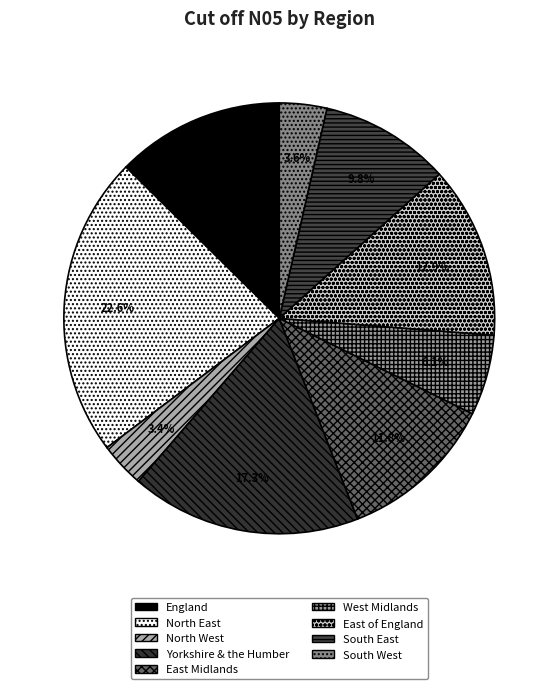

True or false: East Midlands accounts for 1% of the total.

False